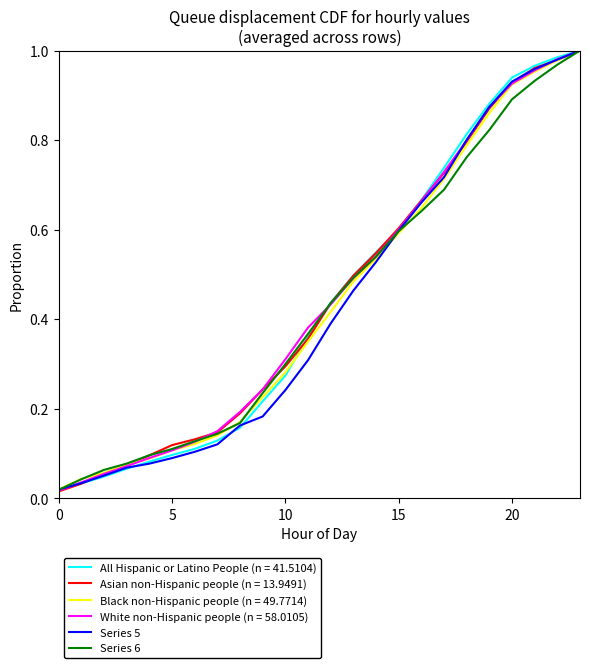

How many intersections are there between Series 6 and Series 5?

2